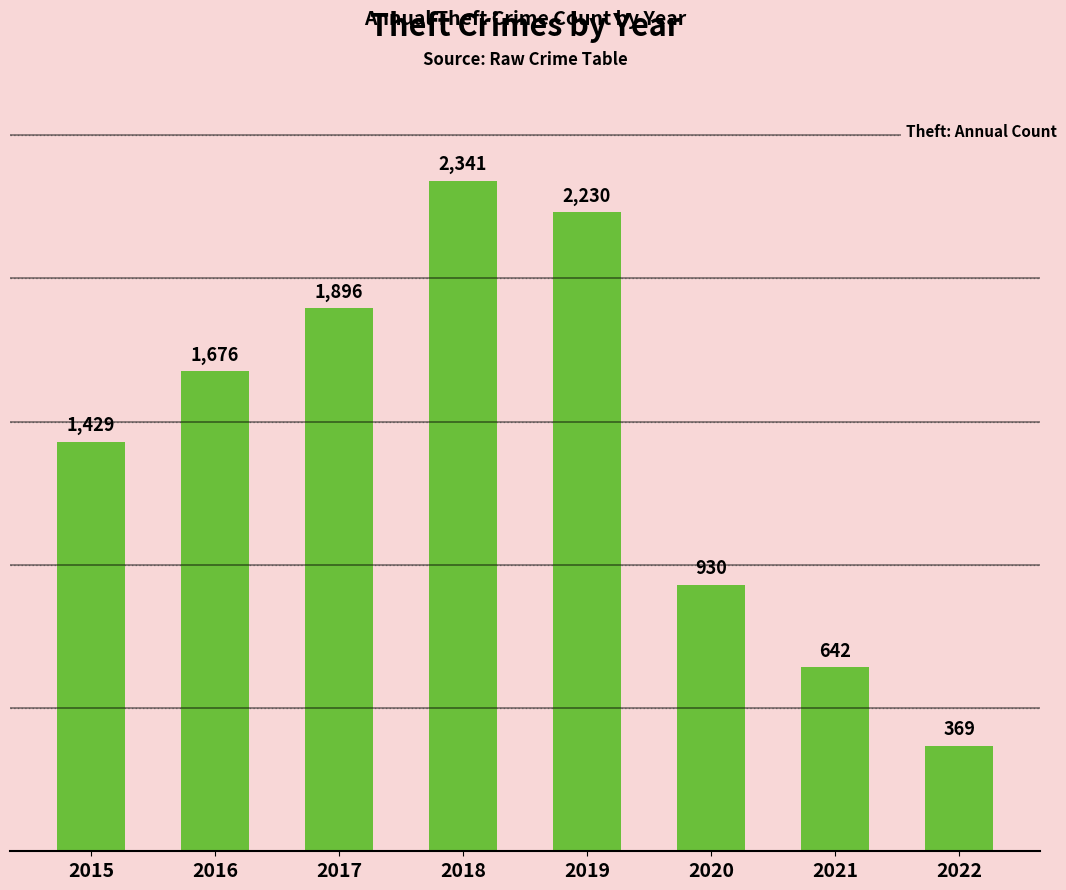

What is the value of the 7th bar from the left?

642